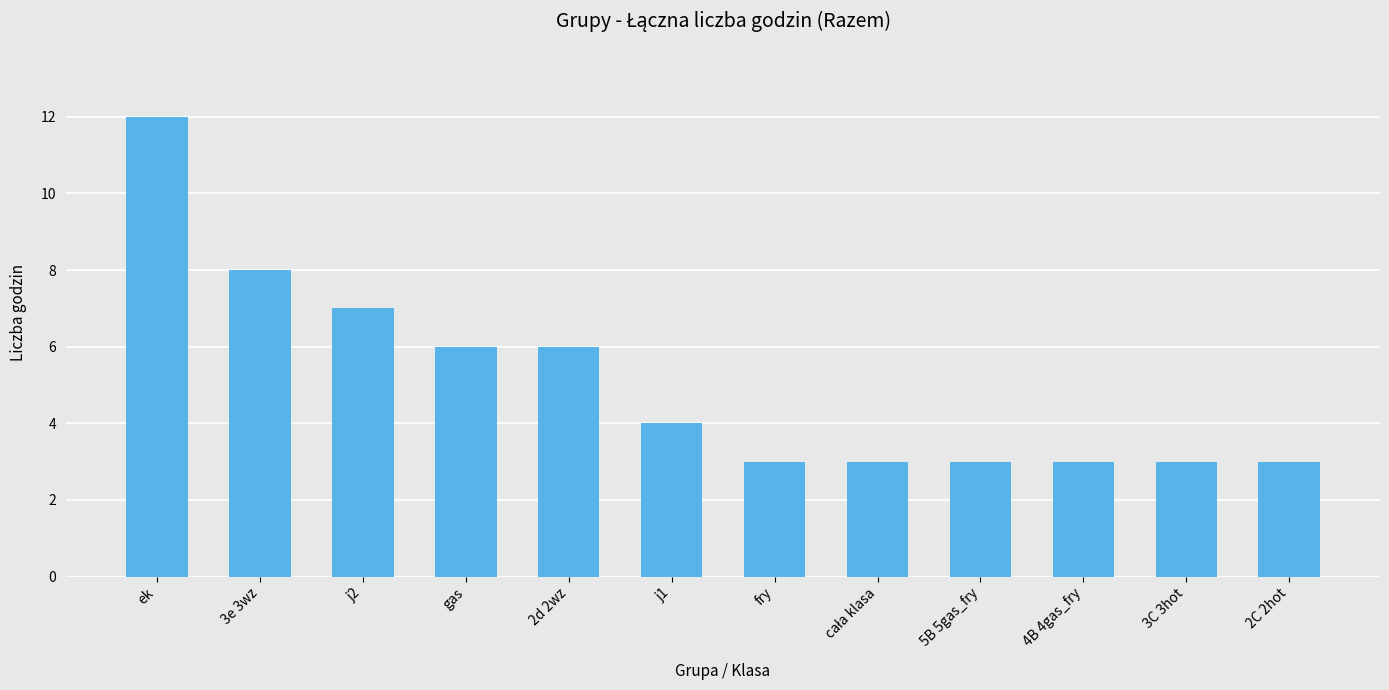

Is it true that the value at 3C 3hot is 2?

False